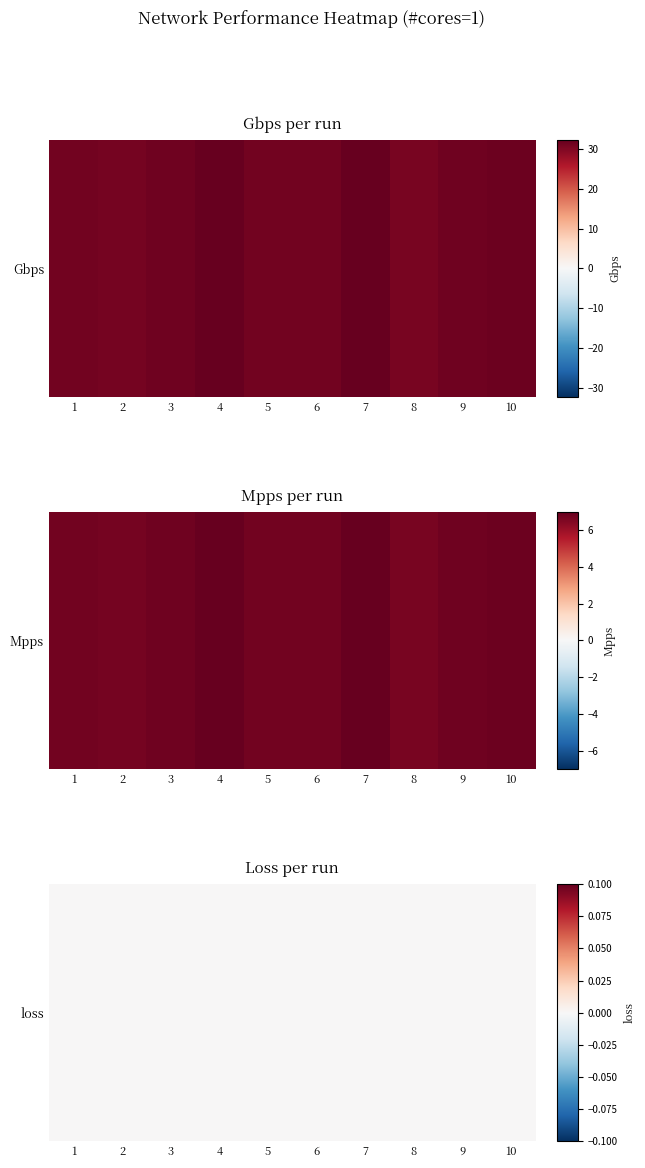

The value of 1 at 1 is 21.3. True or false?

False